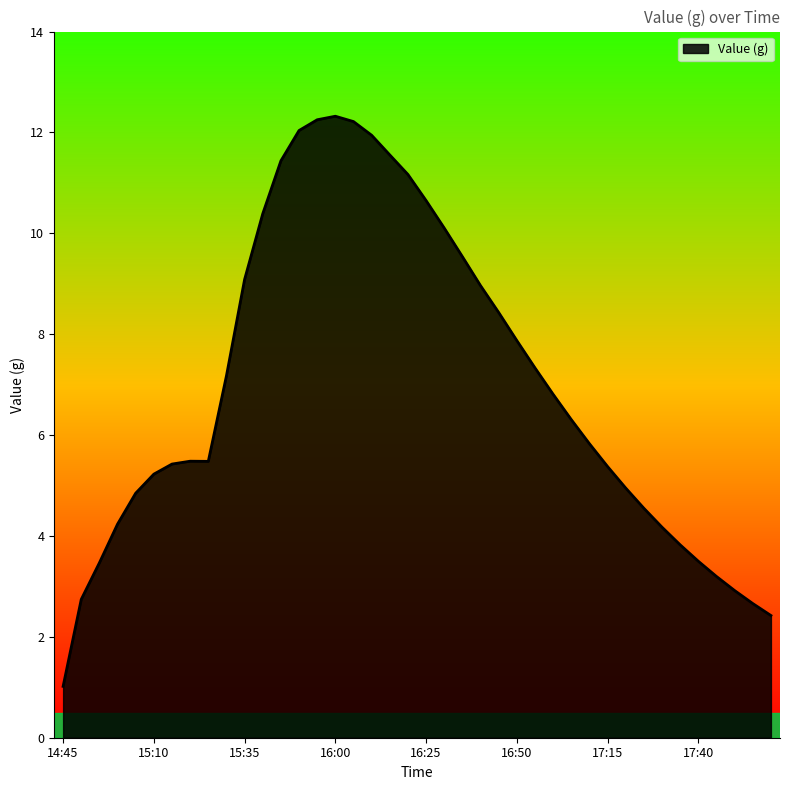

What is the maximum value shown in the chart?

12.3